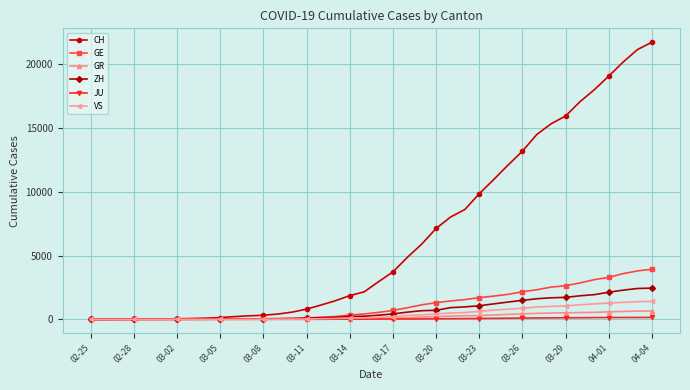

What is the value of the VS point at the 27th from the left?

535